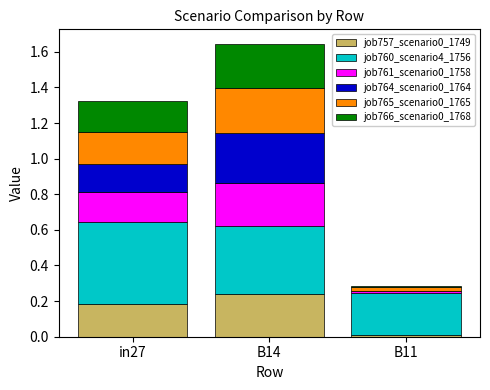

At which label does job757_scenario0_1749 reach its peak?

B14